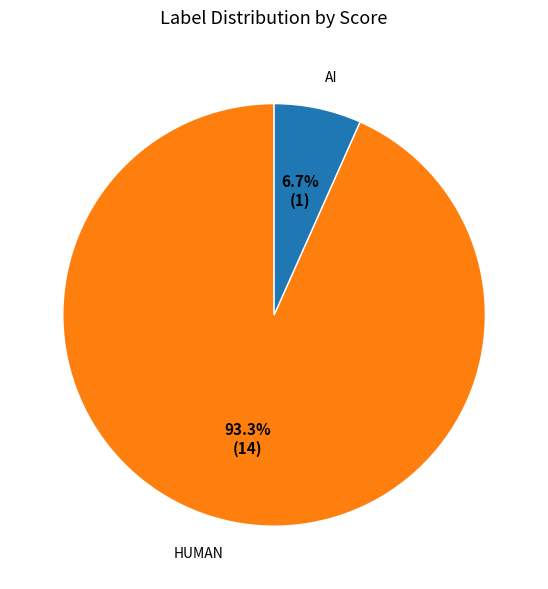

What percentage is NOT represented by AI?

93.3%